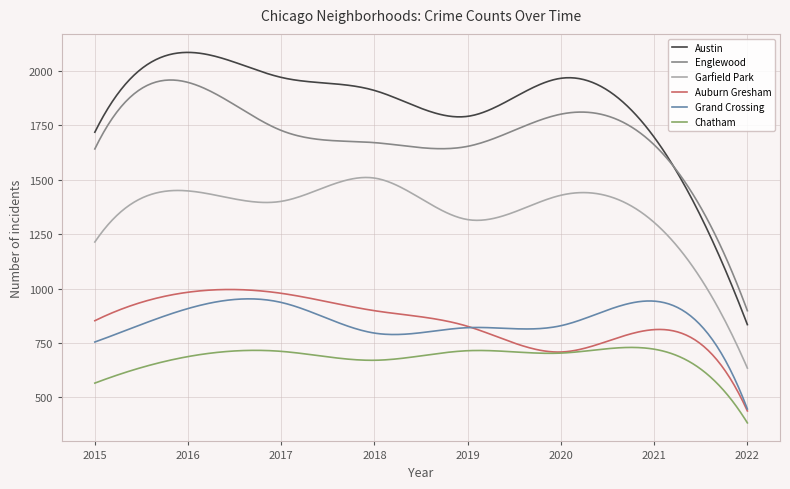

In Grand Crossing, how many points are higher than both neighbors (excluding endpoints)?

3